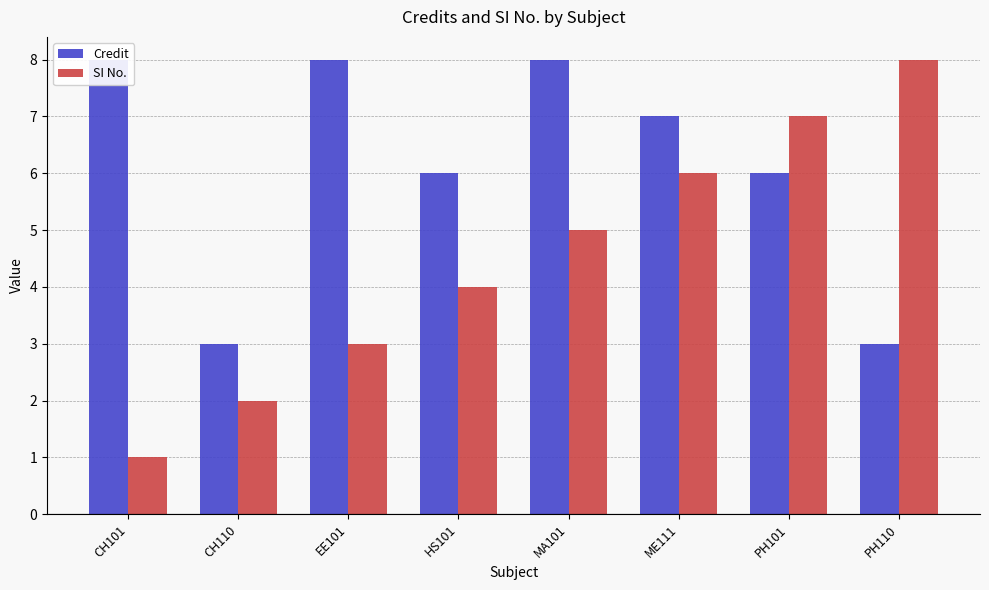

What is the difference between the maximum and minimum values in the Credit series?

5